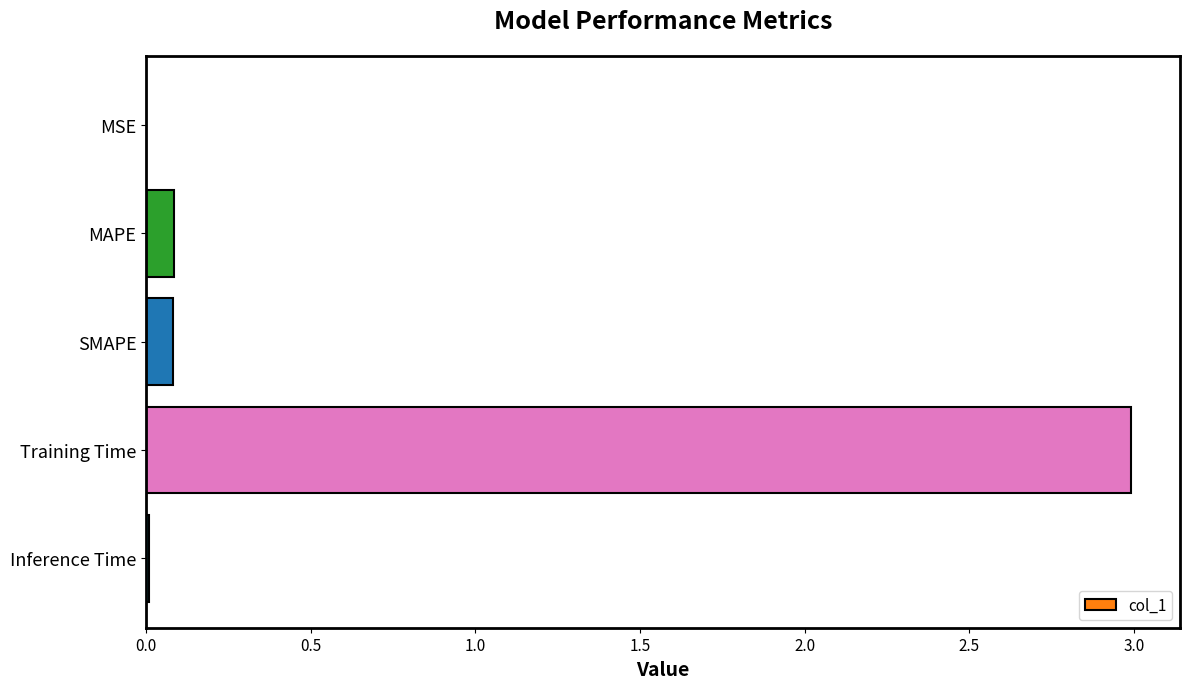

The value at MSE is 0.0. True or false?

True